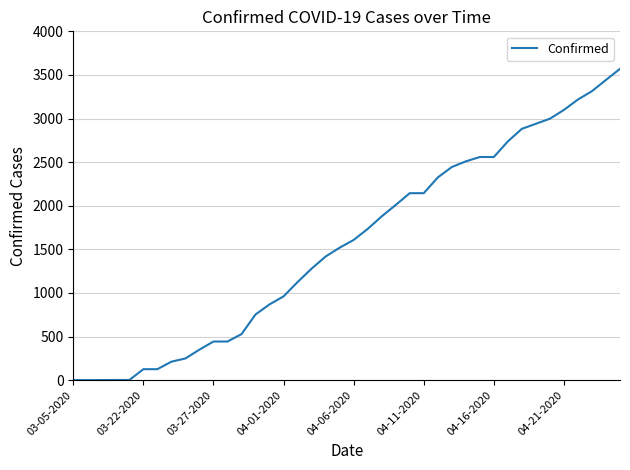

What is the difference between the maximum and minimum values?

3569